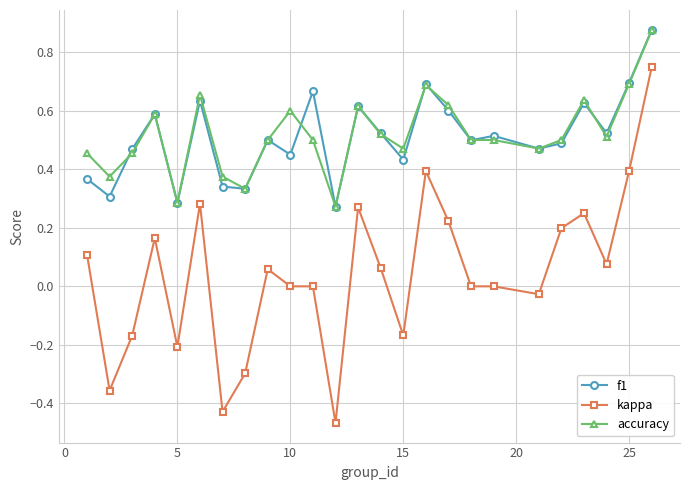

True or false: kappa and f1 intersect in this chart.

False